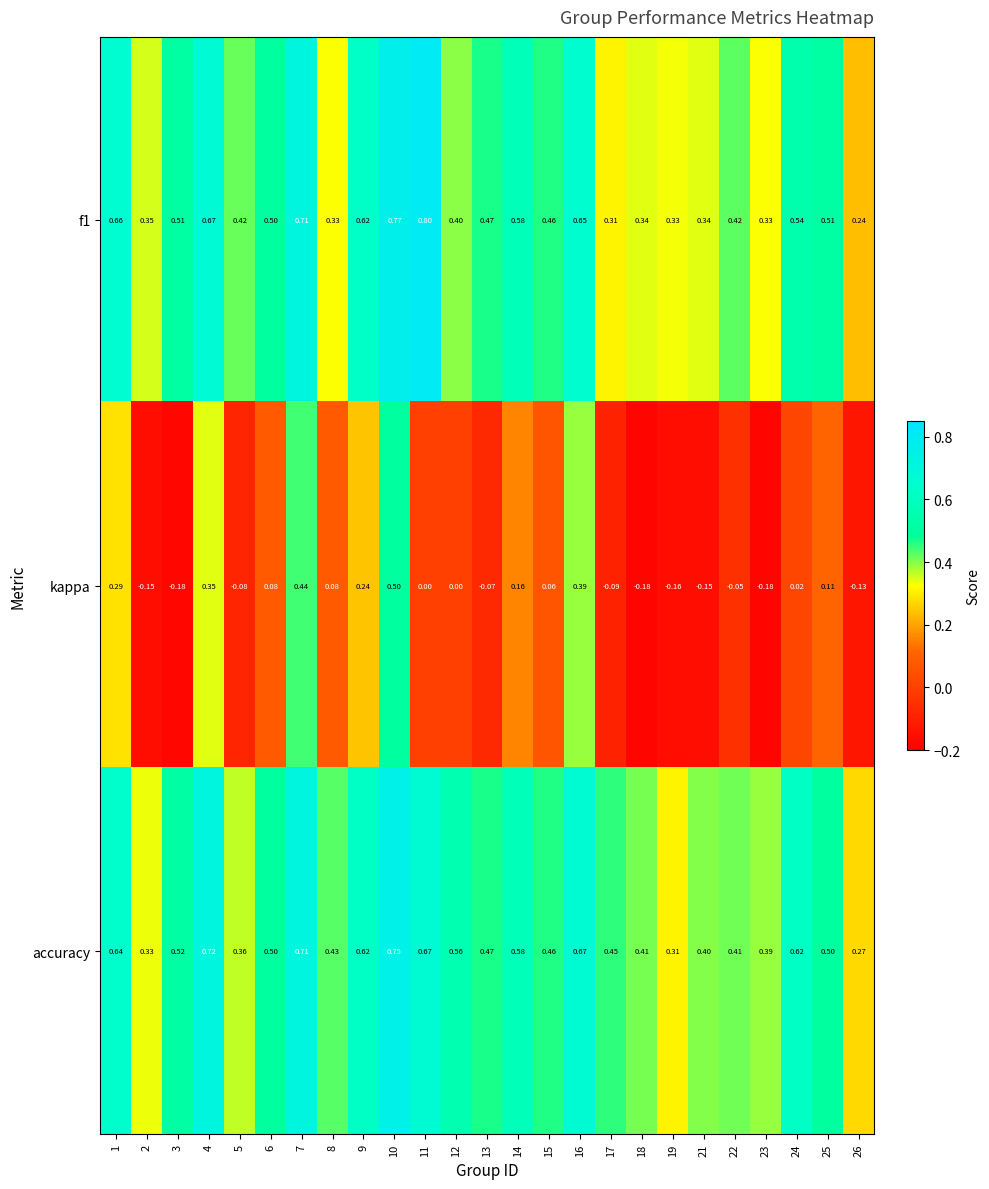

How many distinct data groups are displayed?

3